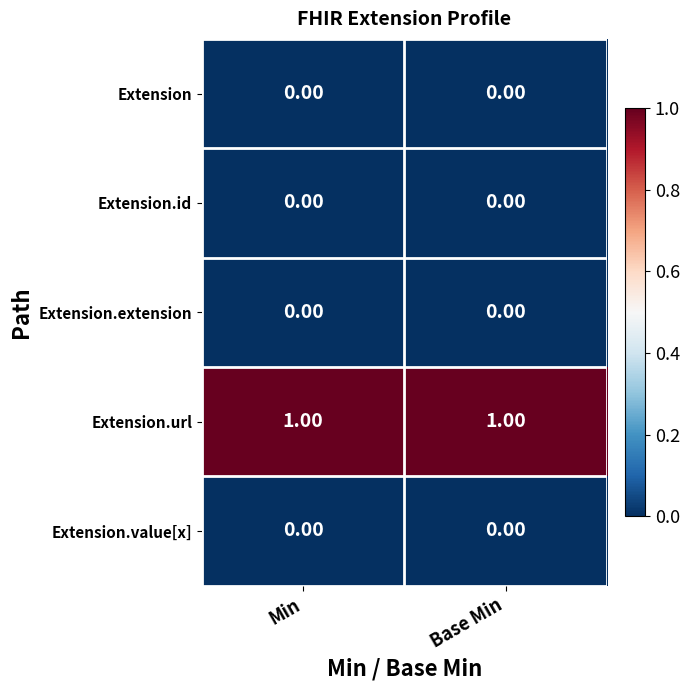

Which series has the largest total across all categories?

Extension.url